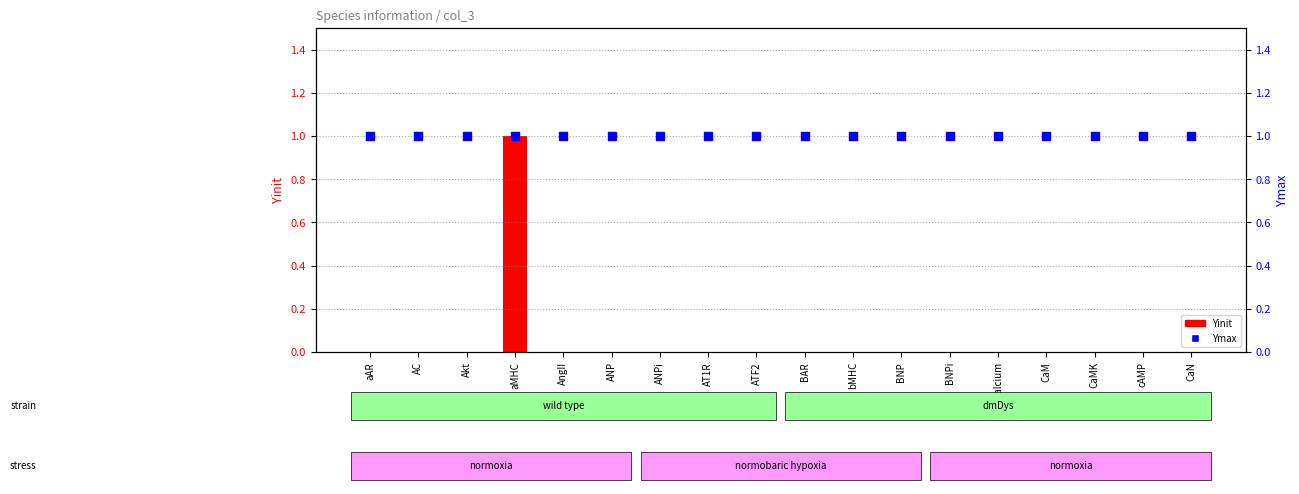

Which series has the widest spread of Y values?

Yinit